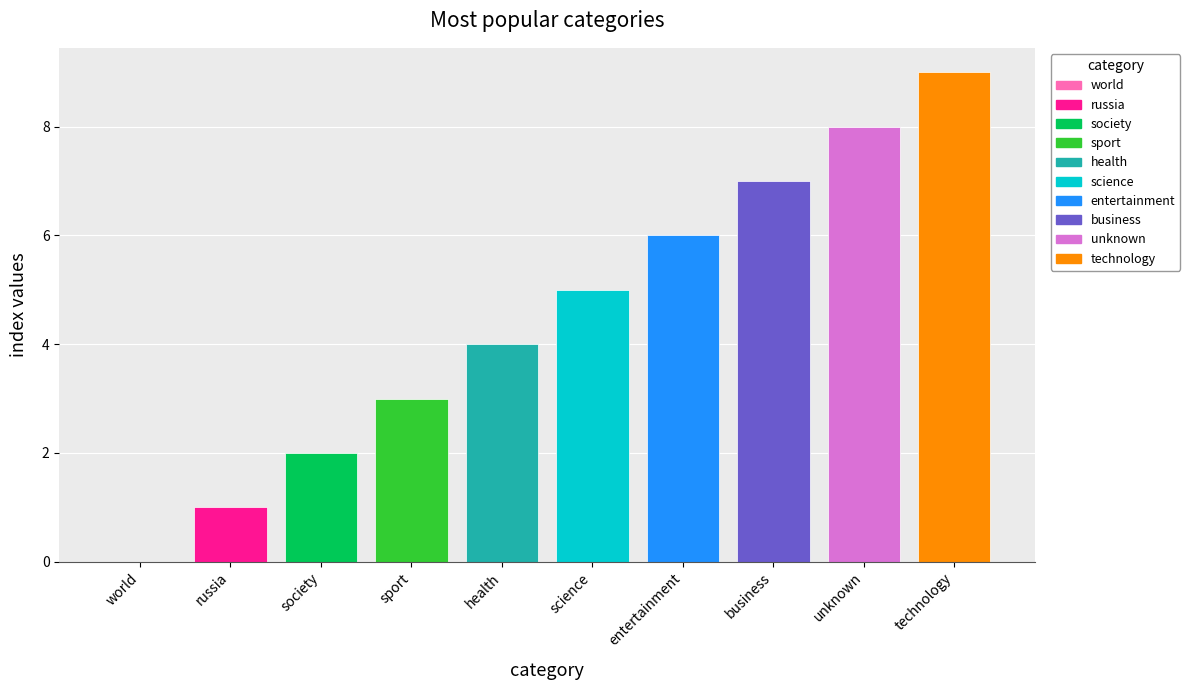

Between business and world, which is larger?

business